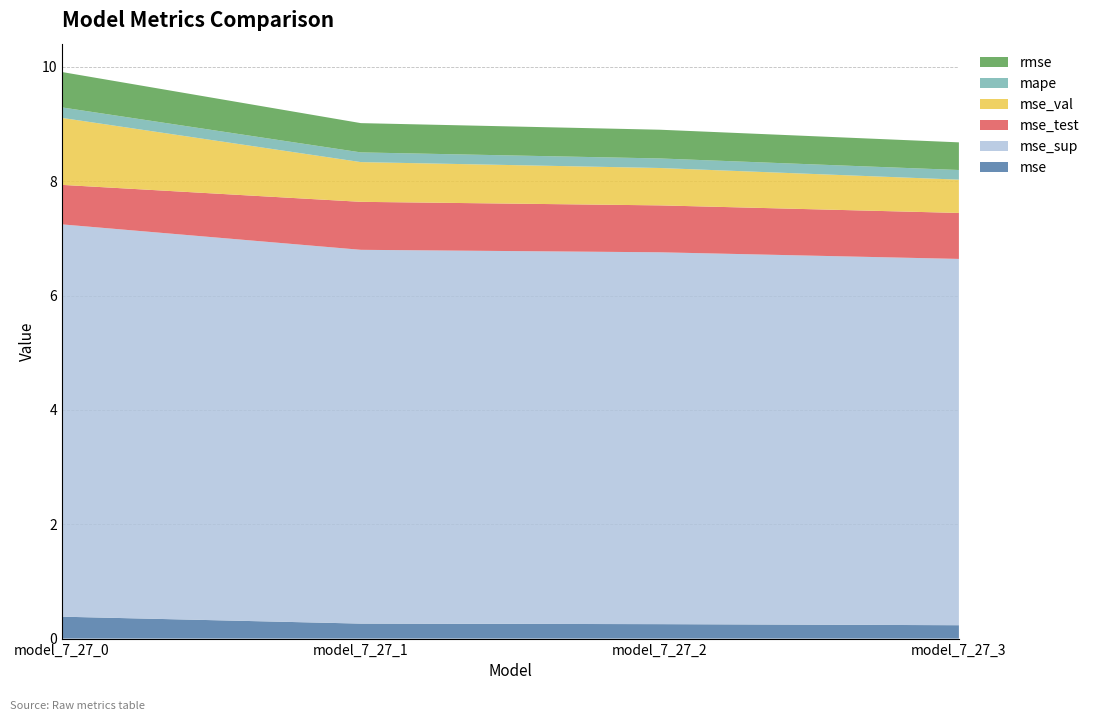

Reading right to left, transcribe all the data shown in this chart.

mse: 0.2	0.3	0.3	0.4
mse_sup: 6.4	6.5	6.5	6.9
mse_test: 0.8	0.8	0.8	0.7
mse_val: 0.6	0.7	0.7	1.2
mape: 0.2	0.2	0.2	0.2
rmse: 0.5	0.5	0.5	0.6